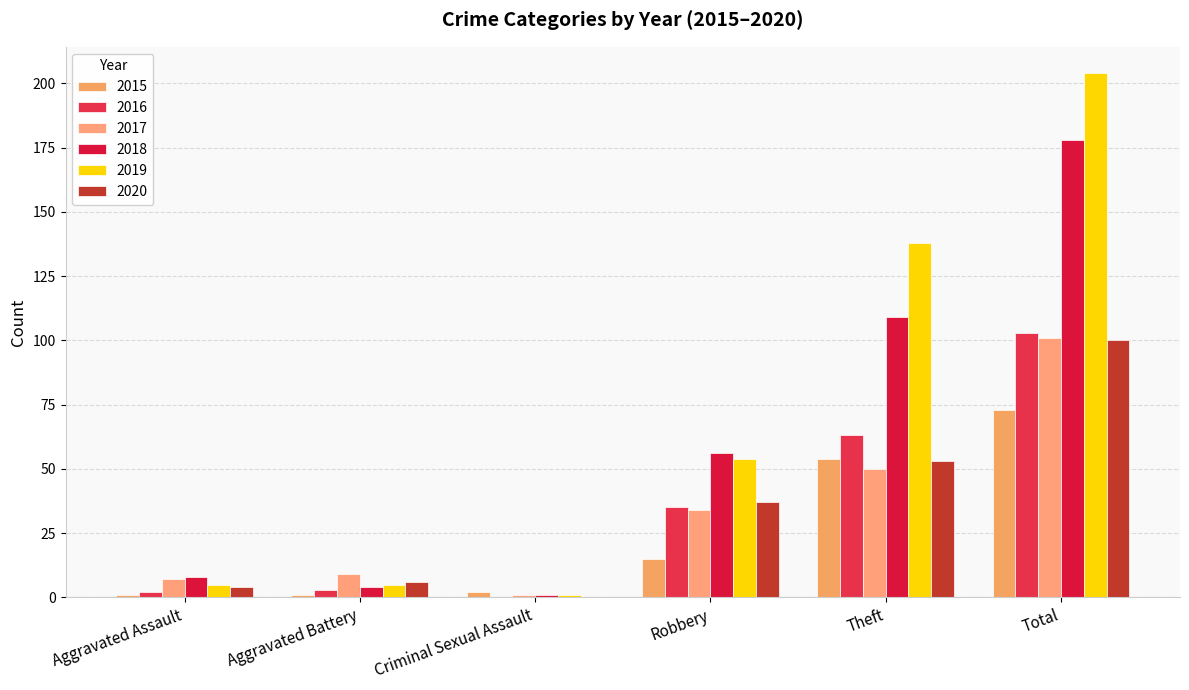

How many series are shown in this chart?

6